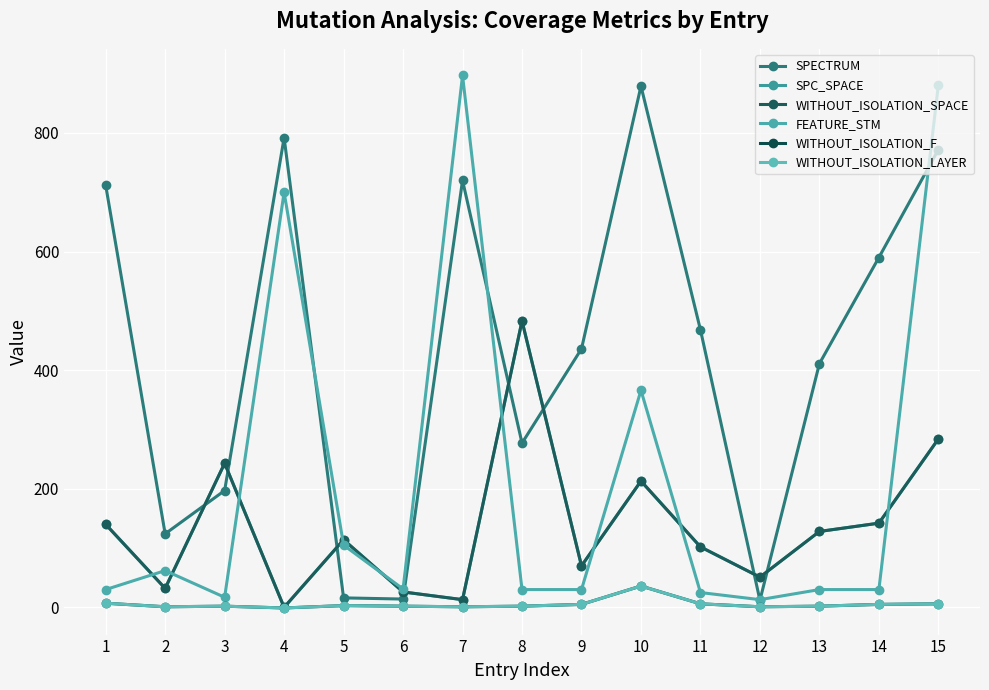

What is the difference between the maximum and minimum values in the SPECTRUM series?

867